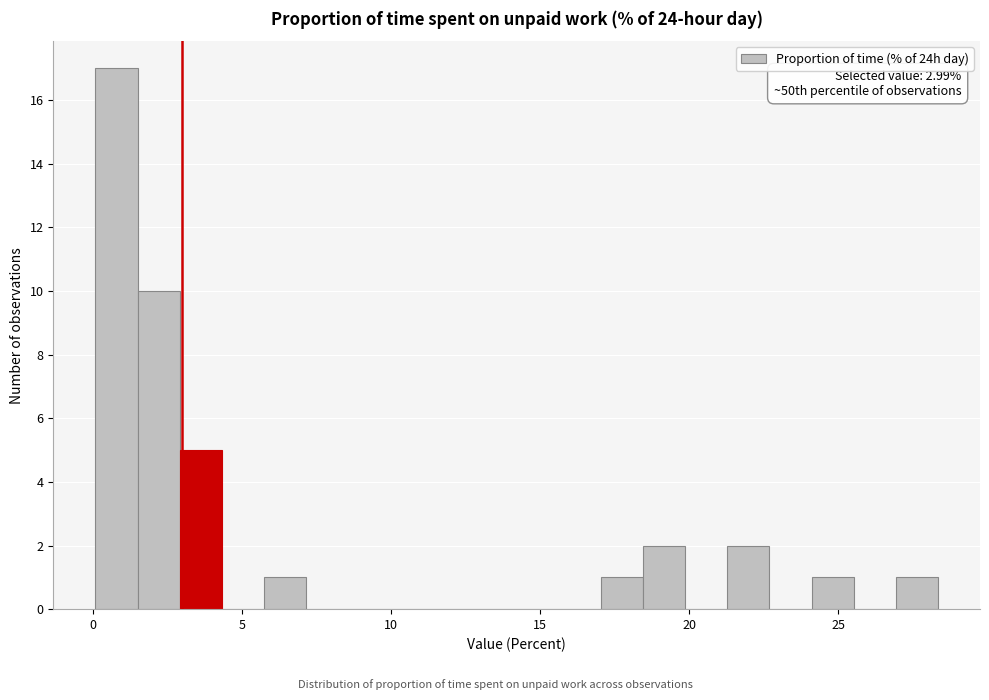

Read against the x-axis, roughly where is the centre of the tallest bar?

1.0